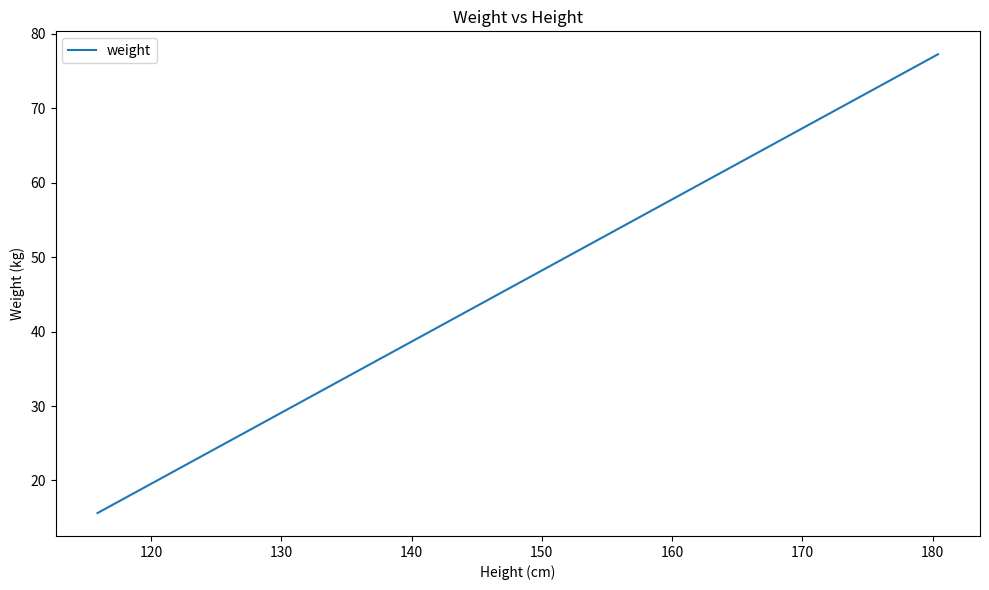

What is the difference between the maximum and minimum values?

61.6